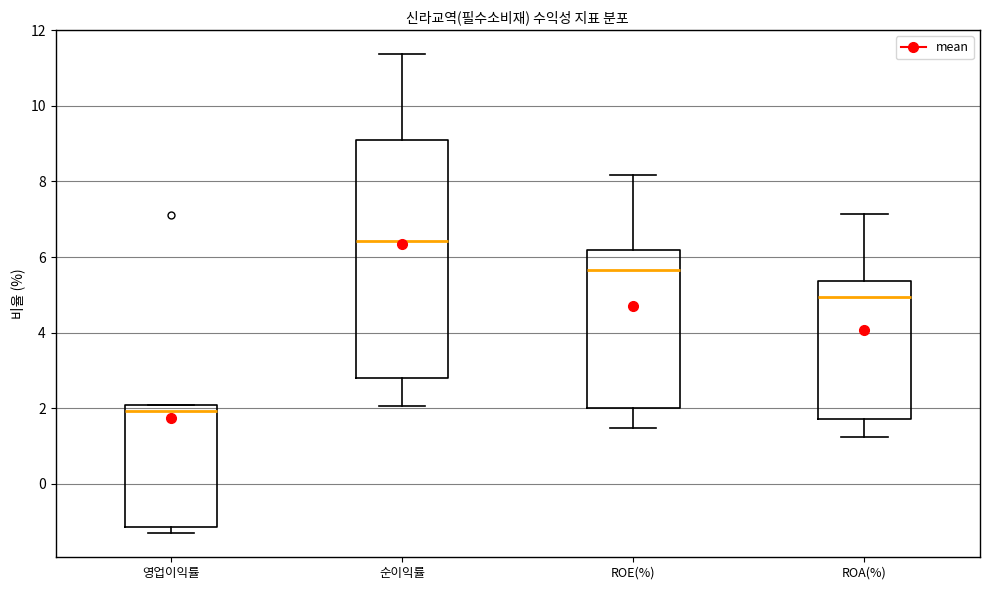

Reading left to right, transcribe this box plot: for each box, give where its median line is, the range the box spans, and where its two whiskers end, as read against the y-axis. The values are not printed on the chart, so give them approximately, as read against the axis.

영업이익률: median 2.0 (just below the box's upper edge), box -1.2 to 2.0, whiskers -1.4 to 2.0
순이익률: median 6.4, box 2.8 to 9.2, whiskers 2.0 to 11.4
ROE(%): median 5.6, box 2.0 to 6.2, whiskers 1.4 to 8.2
ROA(%): median 5.0, box 1.8 to 5.4, whiskers 1.2 to 7.2